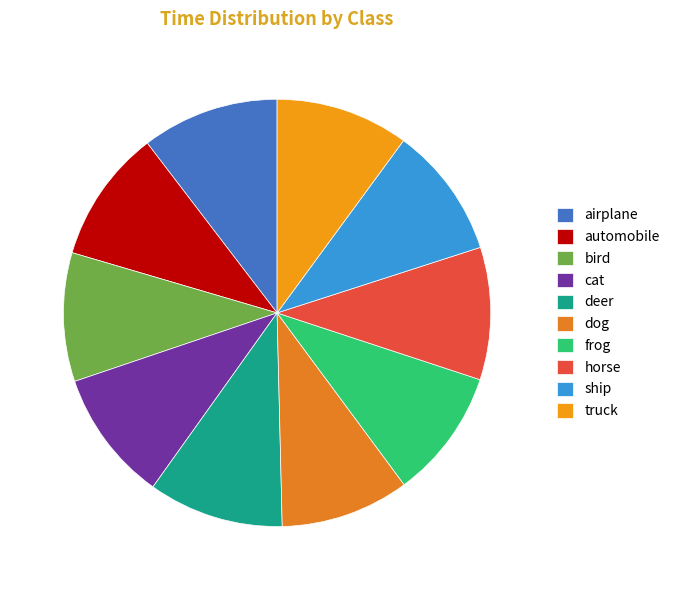

How many slices are in this pie chart?

10